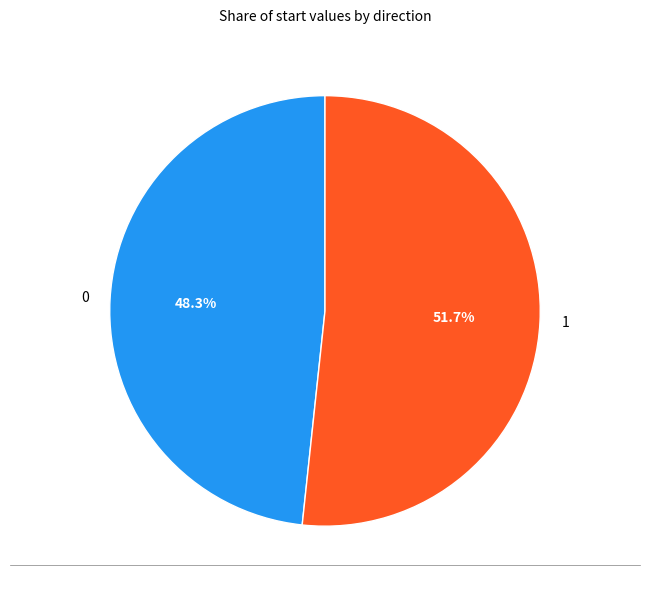

The 1 slice represents 46% of the pie. True or false?

False